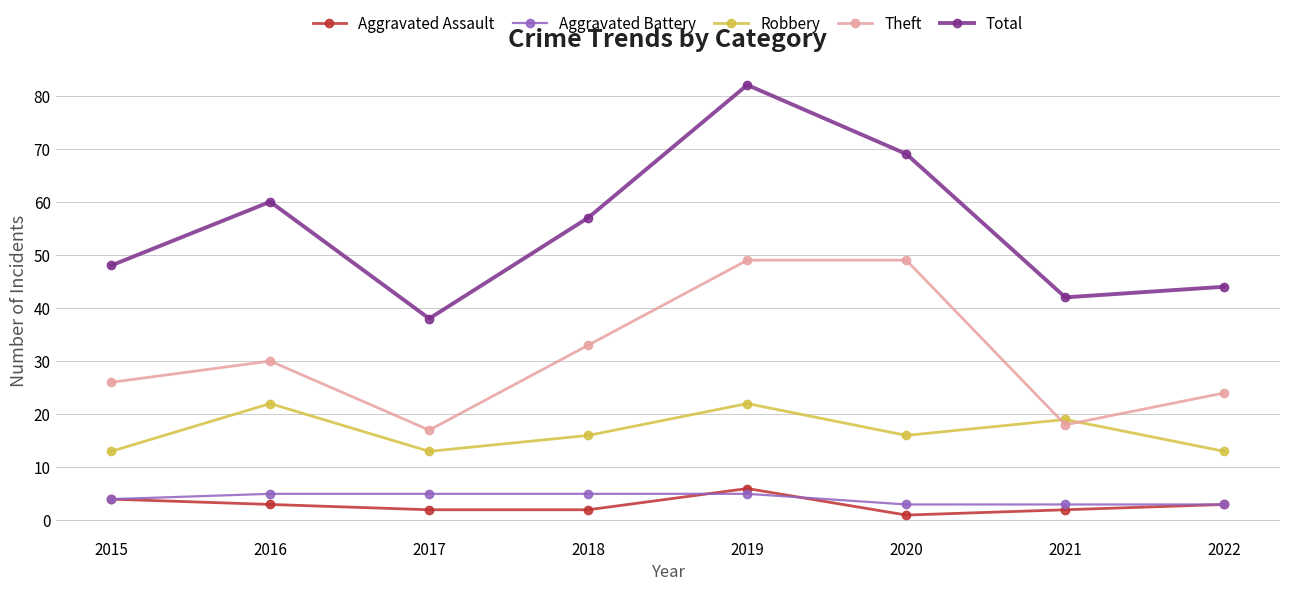

How many interior local peaks does the Total series have?

2